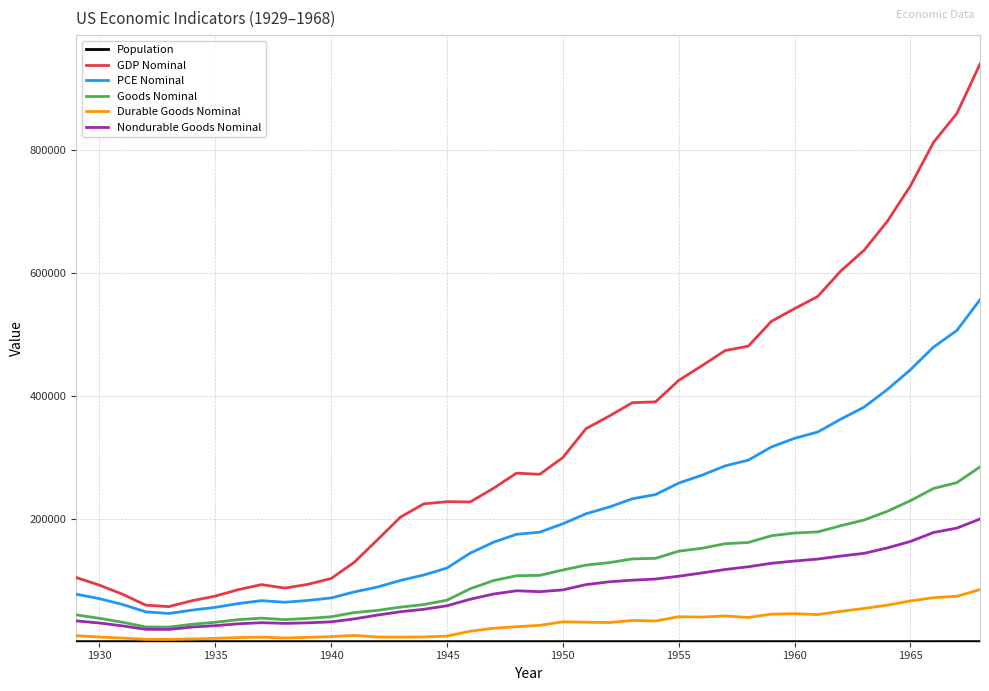

Which series has the widest spread of values?

GDP Nominal